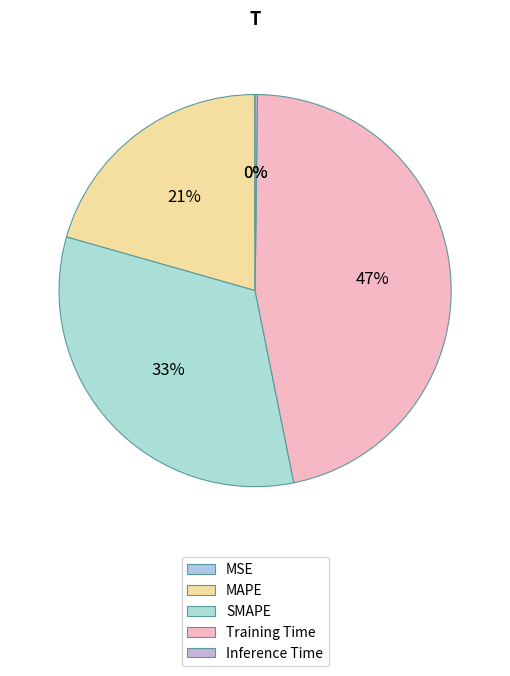

Combined, do Training Time and MAPE account for over 50%?

Yes